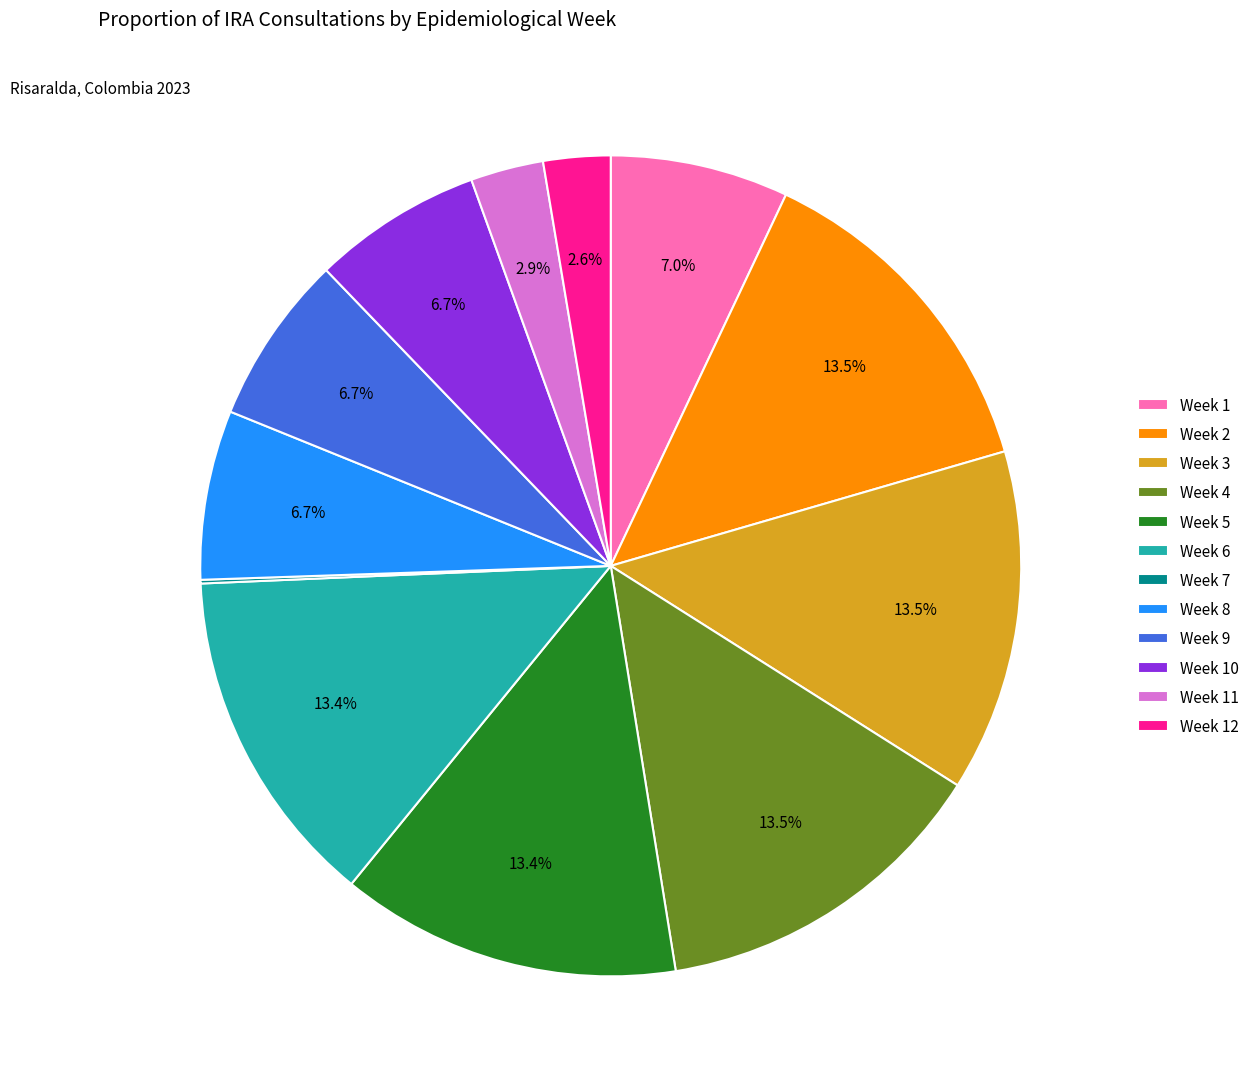

Combined, do Week 2 and Week 8 account for over 50%?

No